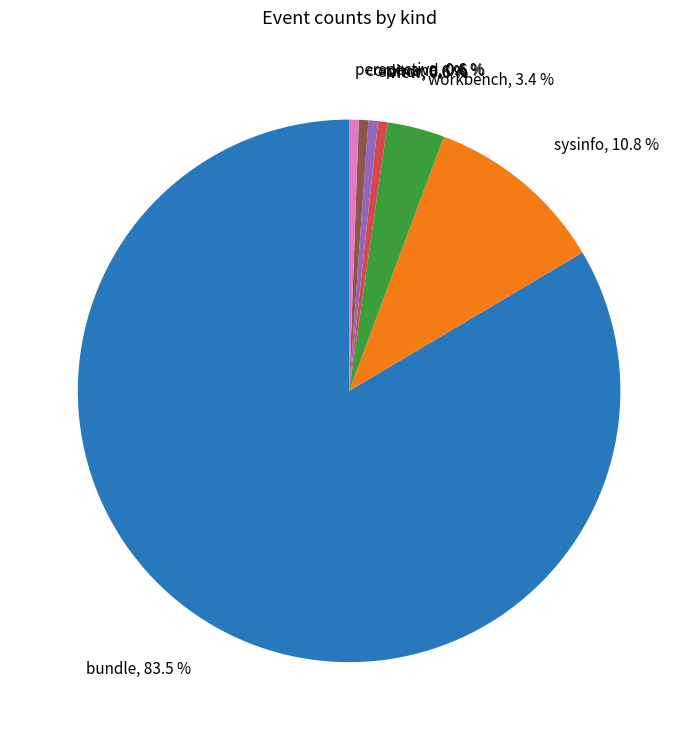

Does any single category account for the majority?

Yes